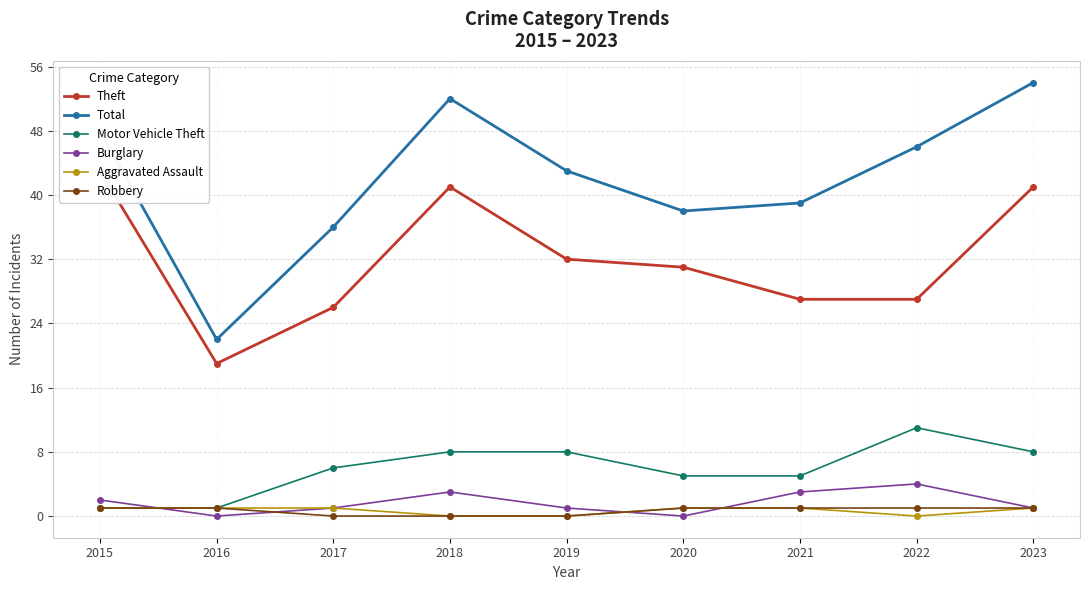

How many lines are shown in the chart?

6